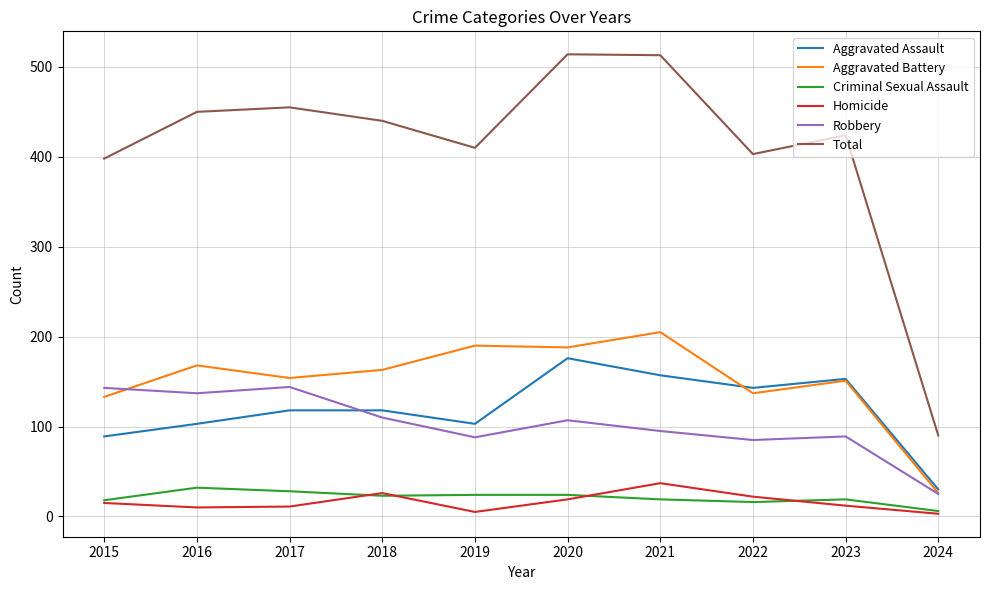

The Aggravated Assault series shows 146 at 2015. True or false?

False